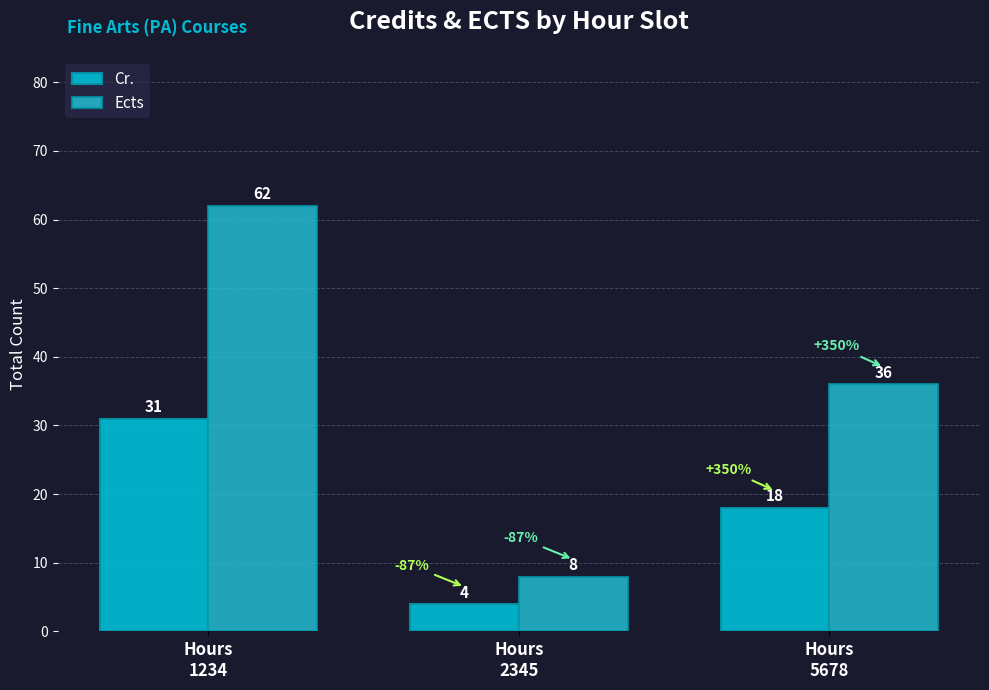

At which label does Cr. reach its minimum?

Hours
2345